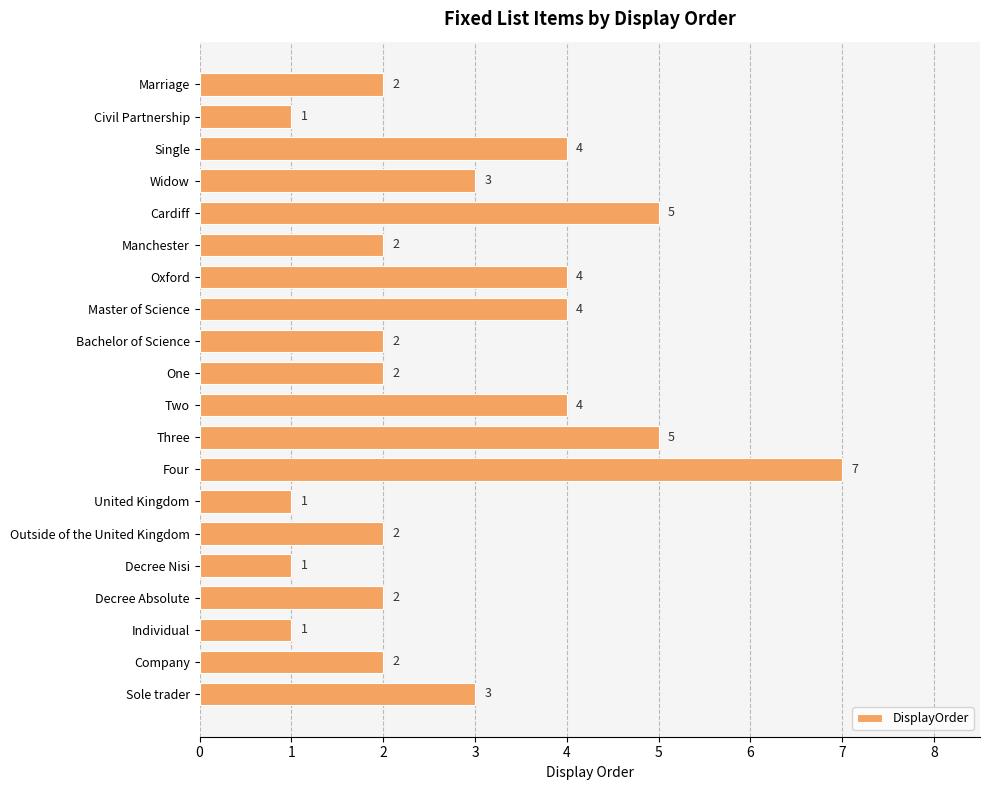

How many values are between 2 and 4?

13